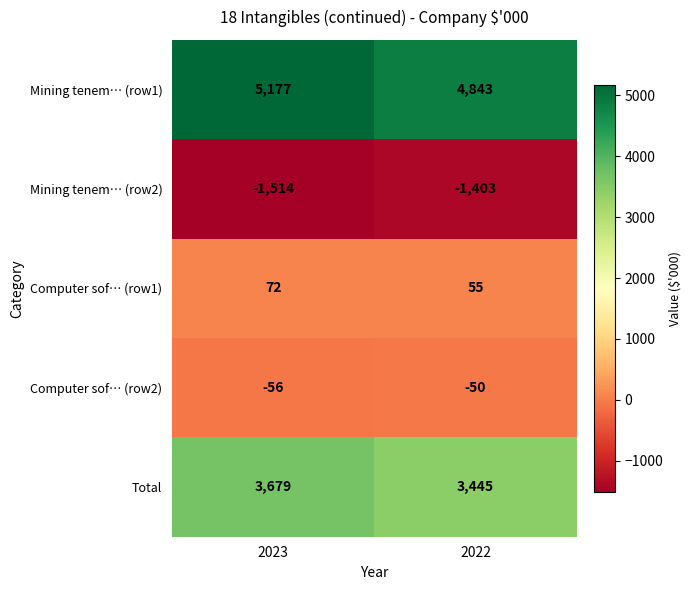

How many data points does each series have?

2